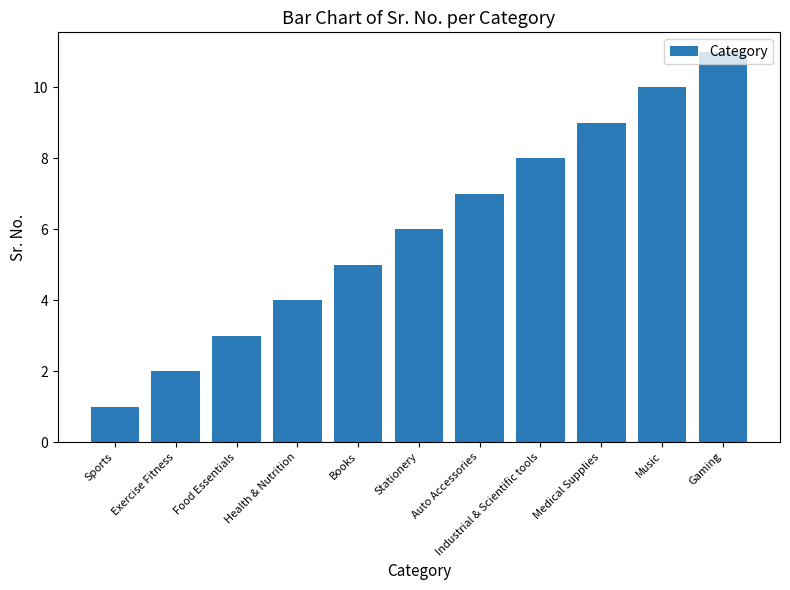

What is the difference between the maximum and minimum values?

10